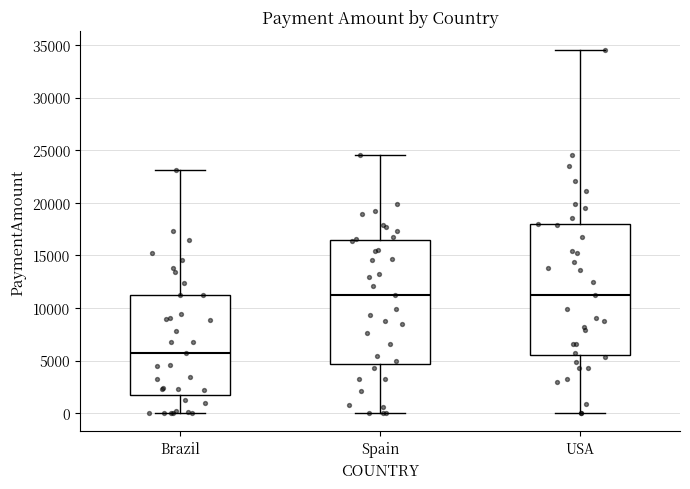

Reading left to right, read every box against the y-axis: the position of its median line, the range the box covers, and the ends of its whiskers. The values are not printed on the chart, so give them approximately, as read against the axis.

Brazil: median 5500, box 1500 to 11000, whiskers 0 to 23000
Spain: median 11000, box 4500 to 16500, whiskers 0 to 24500
USA: median 11000, box 5500 to 18000, whiskers 0 to 34500